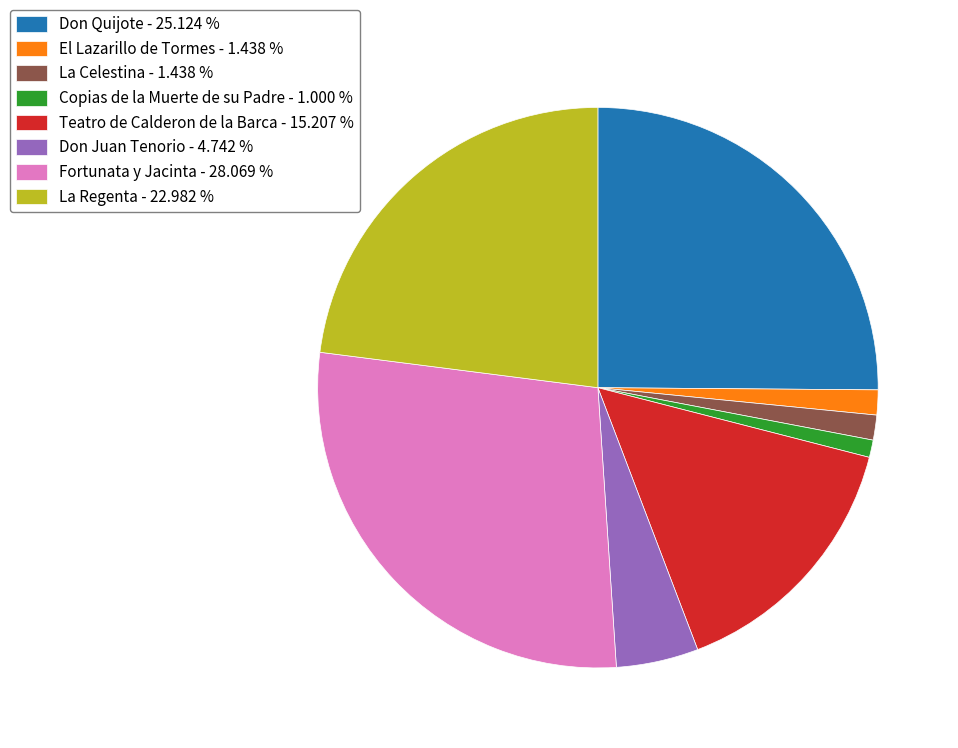

Is the sum of Don Juan Tenorio - 4.742 % and La Regenta - 22.982 % greater than half?

No